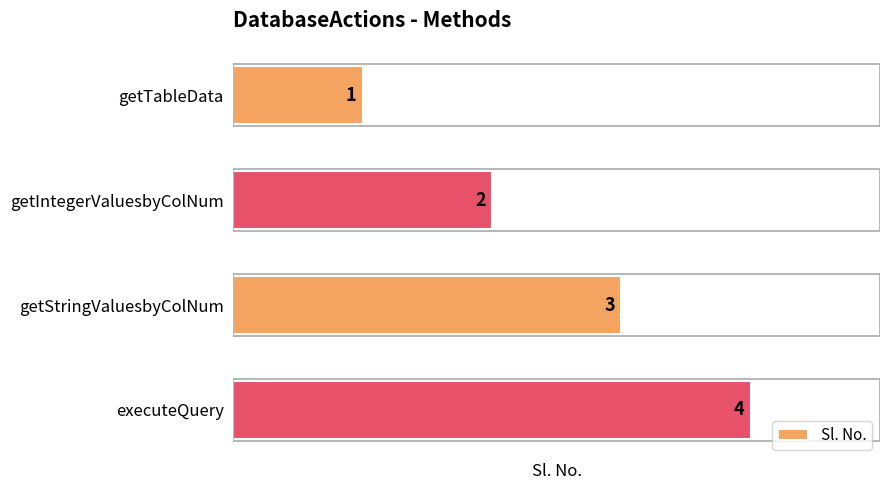

Which has a higher value, getIntegerValuesbyColNum or executeQuery?

executeQuery